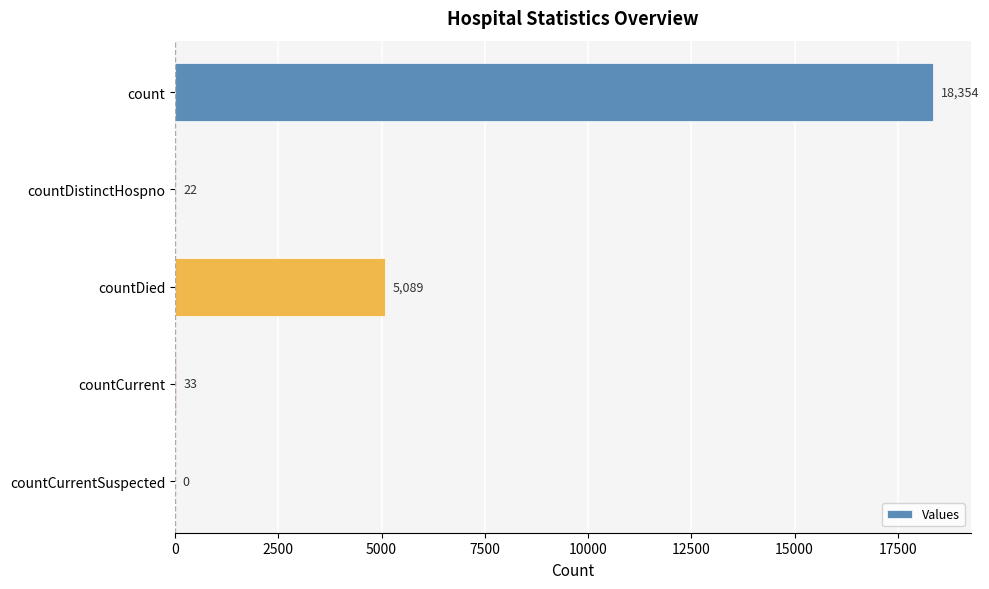

What is the sum of all values?

23498